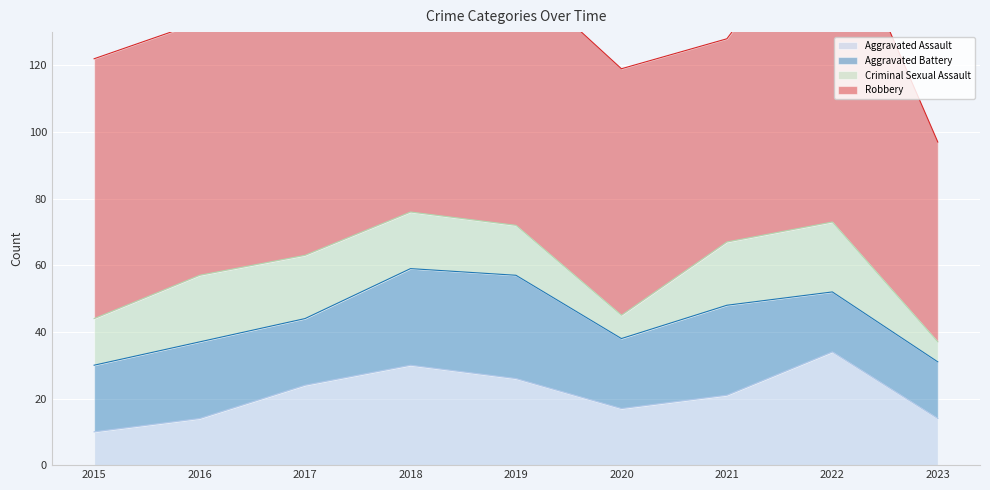

How many lines are shown in the chart?

4